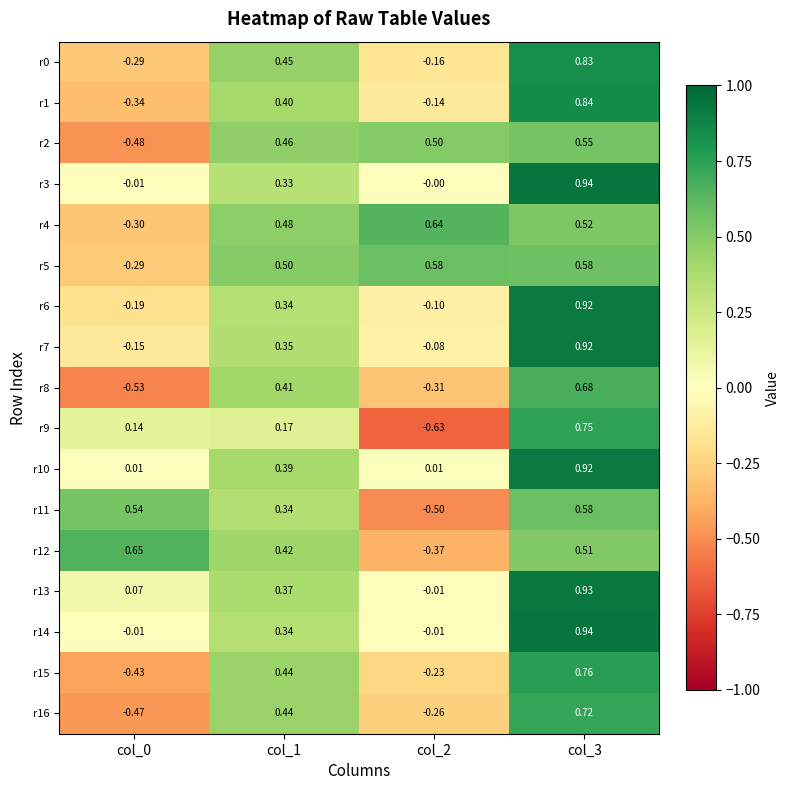

Is the value of r8 at col_3 greater than the value of r1 at col_2?

Yes